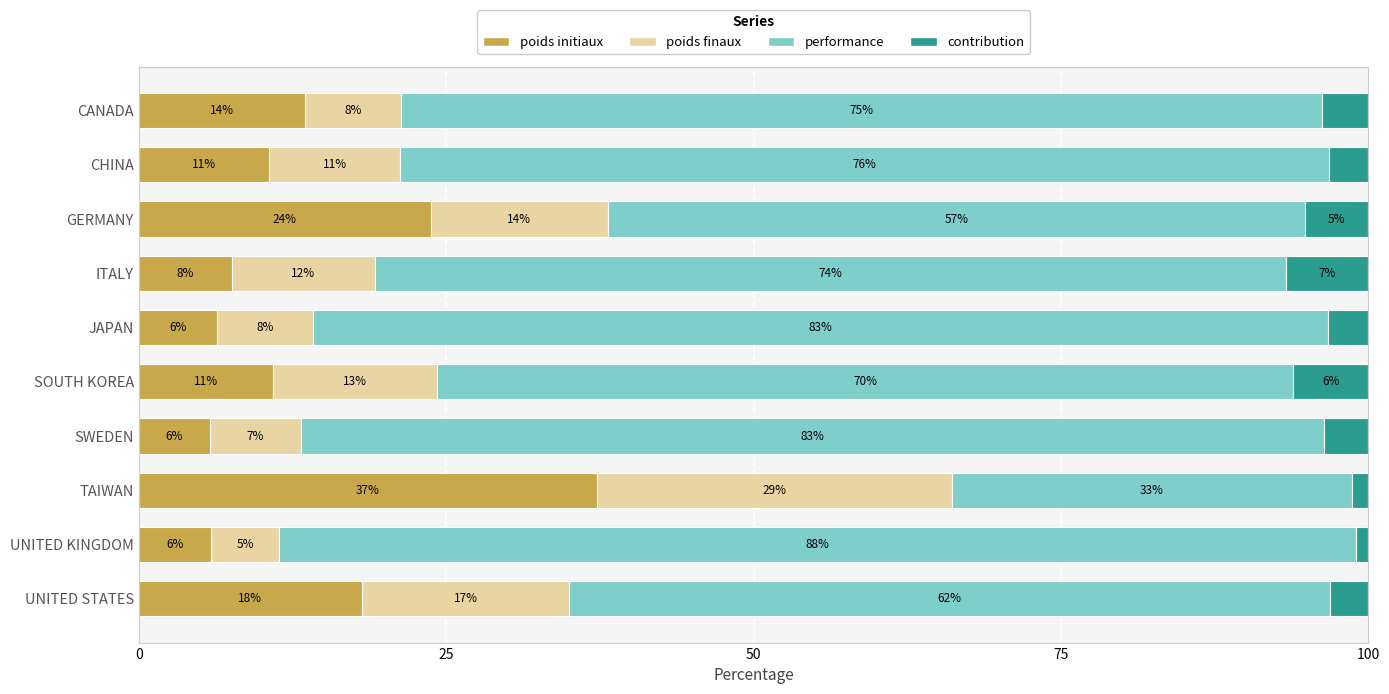

What are all the series names shown in the legend?

poids initiaux, poids finaux, performance, contribution